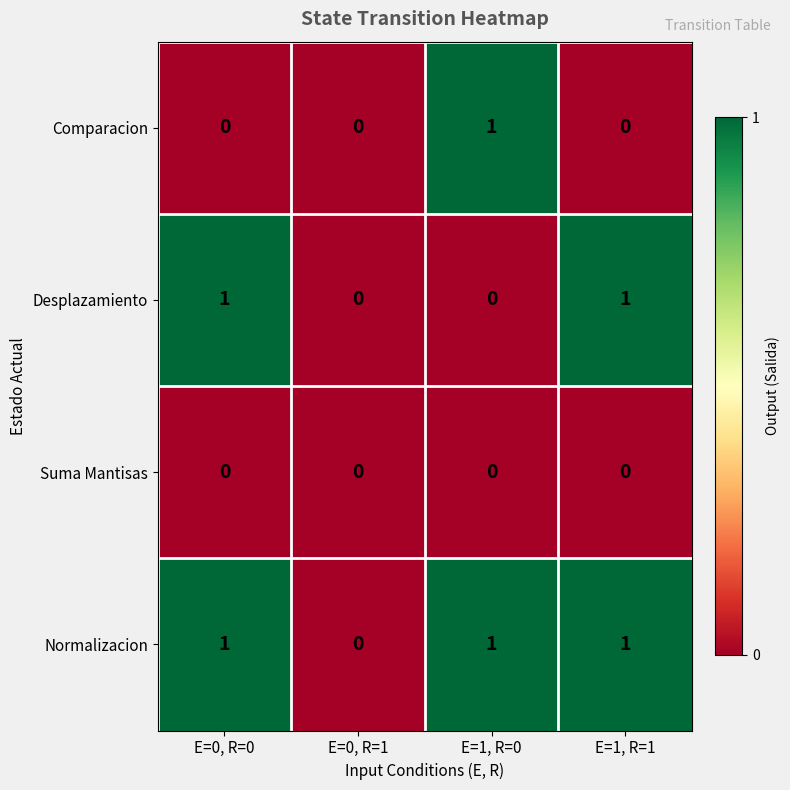

Which category has the highest value in the Comparacion series?

E=1, R=0